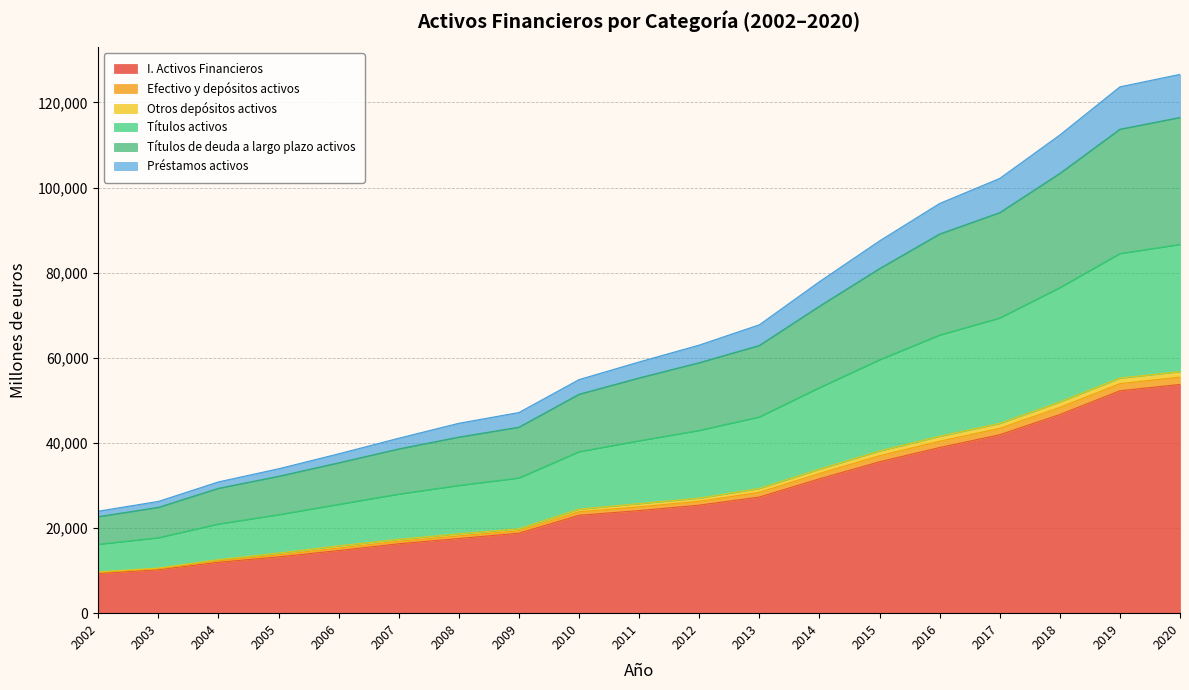

The value of I. Activos Financieros at 2012 is 43339. True or false?

False